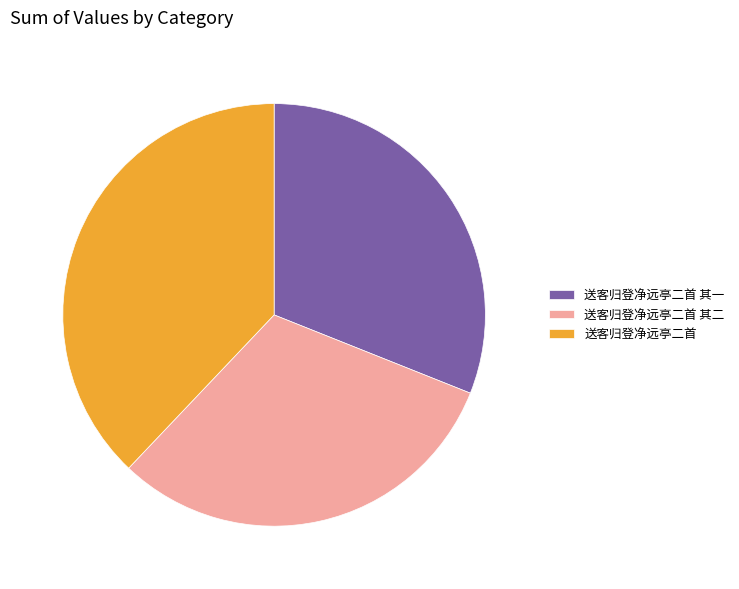

Do 送客归登净远亭二首 其二 and 送客归登净远亭二首 其一 together represent more than half of the pie?

Yes